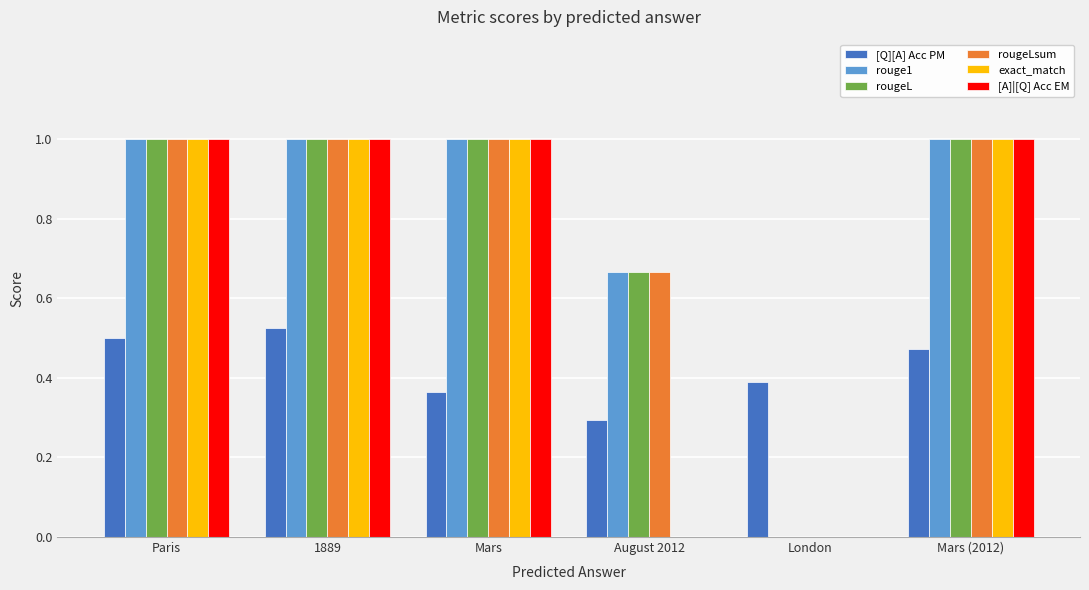

What are all the series names shown in the legend?

[Q][A] Acc PM, rouge1, rougeL, rougeLsum, exact_match, [A]|[Q] Acc EM